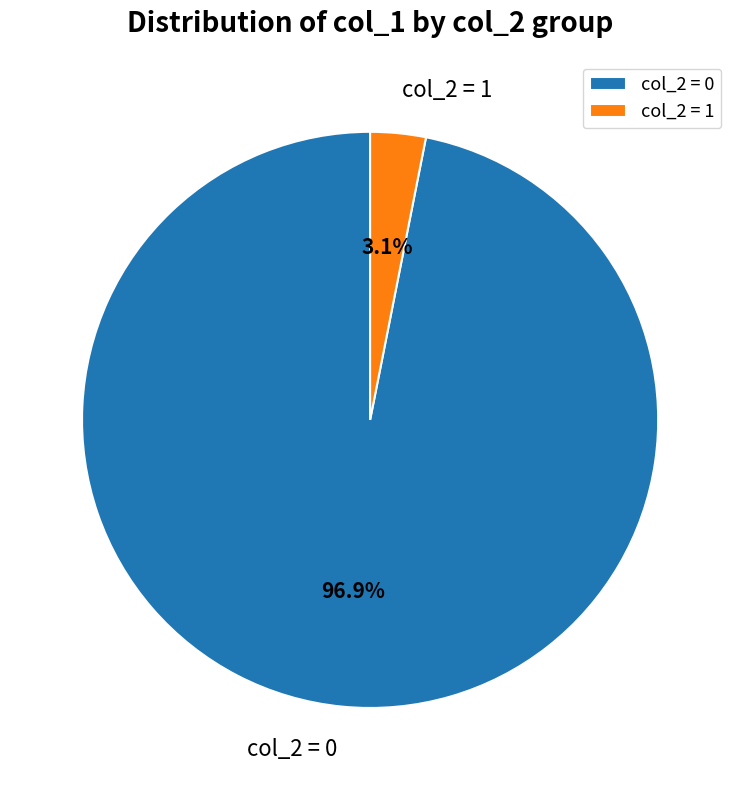

How much of the chart is everything except col_2 = 0?

3.1%